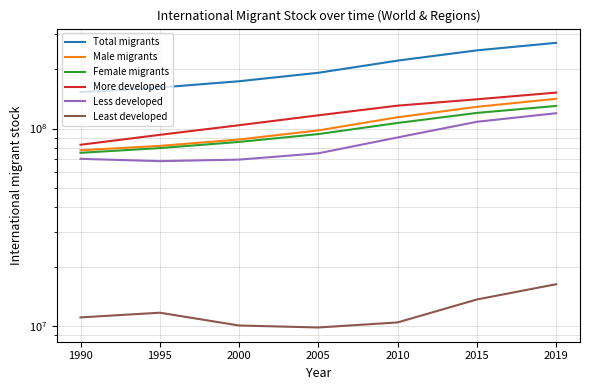

At which label does Female migrants reach its peak?

2019